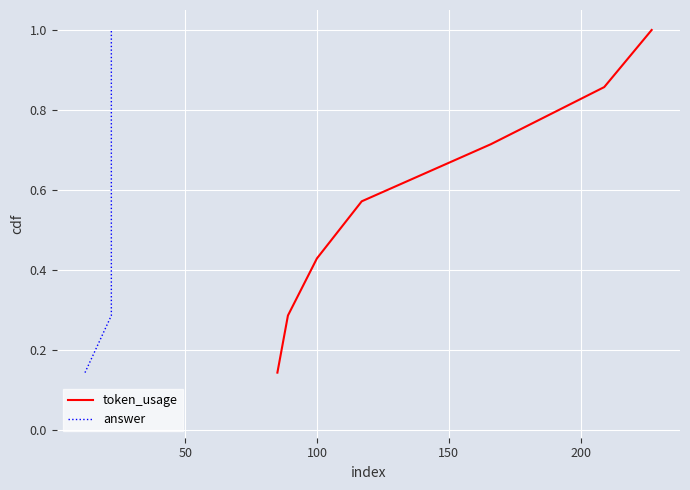

What is the maximum value for token_usage?

1.0